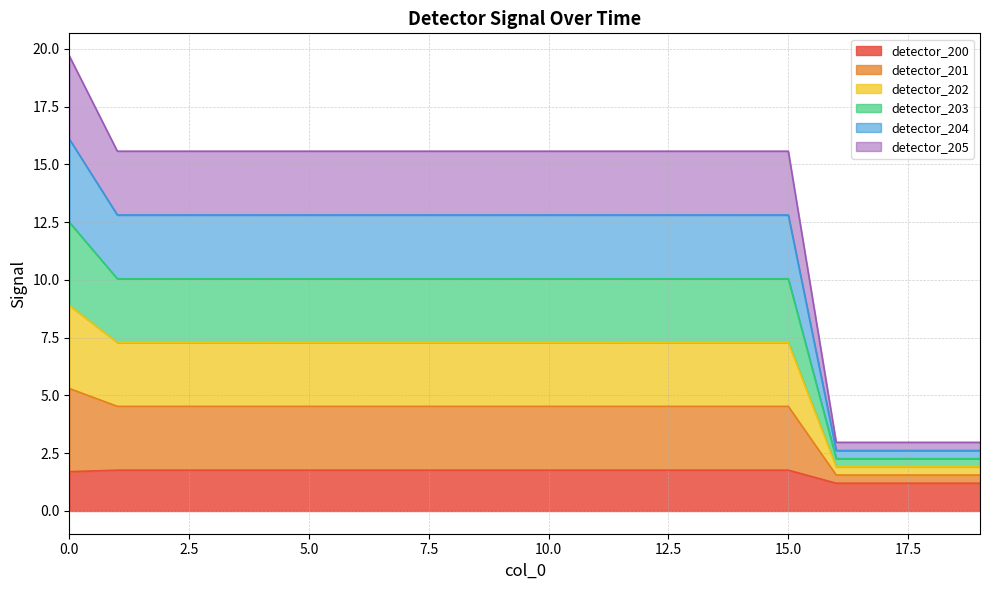

Does the chart display data point markers on the line(s)?

No